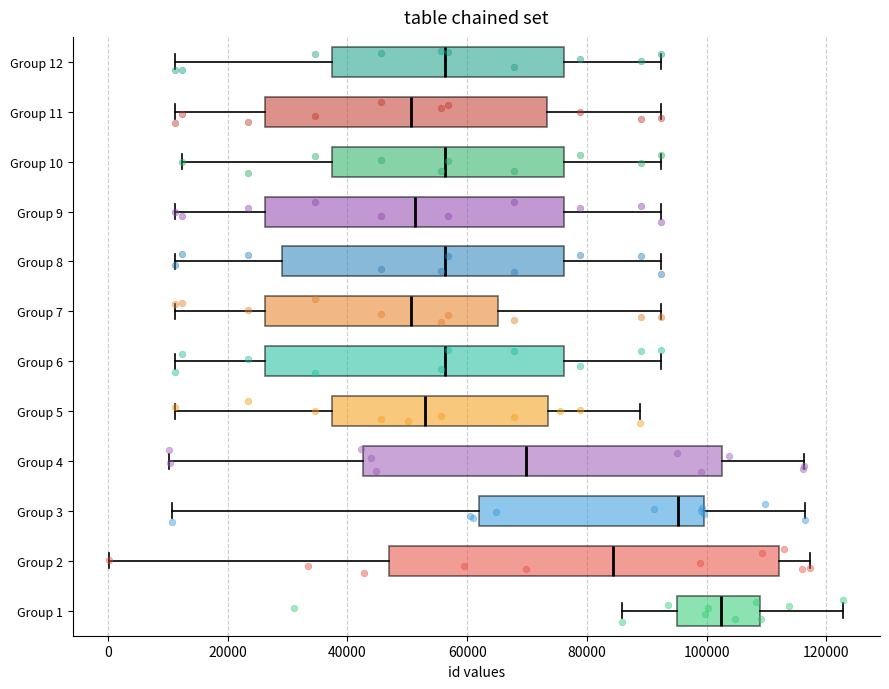

Reading bottom to top, transcribe this box plot: for each box, give where its median line is, the range the box spans, and where its two whiskers end, as read against the x-axis. The values are not printed on the chart, so give them approximately, as read against the axis.

Group 1: median 102000, box 96000 to 108000, whiskers 86000 to 122000
Group 2: median 84000, box 46000 to 112000, whiskers 0 to 118000
Group 3: median 96000, box 62000 to 100000, whiskers 10000 to 116000
Group 4: median 70000, box 42000 to 102000, whiskers 10000 to 116000
Group 5: median 52000, box 38000 to 74000, whiskers 12000 to 88000
Group 6: median 56000, box 26000 to 76000, whiskers 12000 to 92000
Group 7: median 50000, box 26000 to 66000, whiskers 12000 to 92000
Group 8: median 56000, box 30000 to 76000, whiskers 12000 to 92000
Group 9: median 52000, box 26000 to 76000, whiskers 12000 to 92000
Group 10: median 56000, box 38000 to 76000, whiskers 12000 to 92000
Group 11: median 50000, box 26000 to 74000, whiskers 12000 to 92000
Group 12: median 56000, box 38000 to 76000, whiskers 12000 to 92000